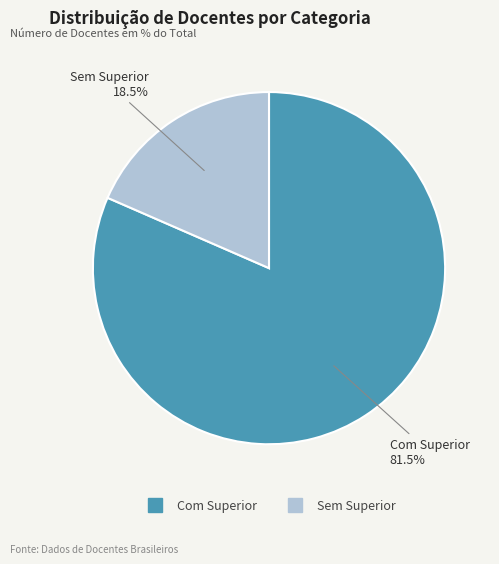

Which category accounts for the majority?

Com Superior